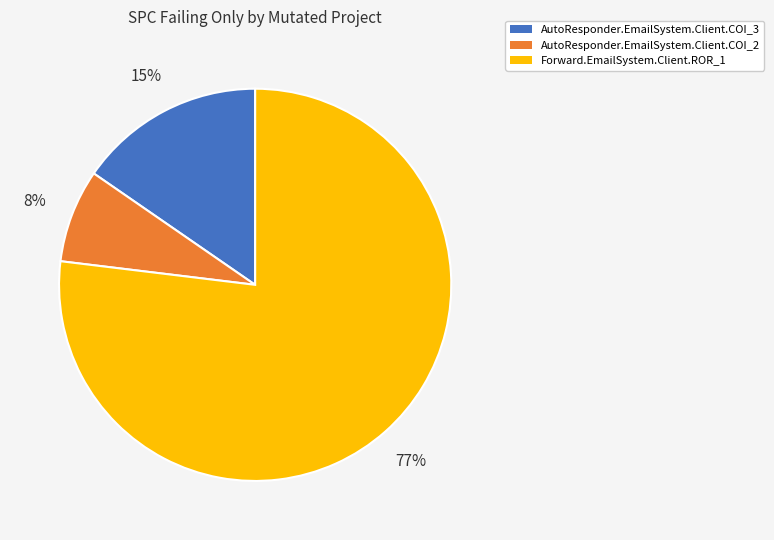

Is the sum of AutoResponder.EmailSystem.Client.COI_3 and Forward.EmailSystem.Client.ROR_1 greater than half?

Yes